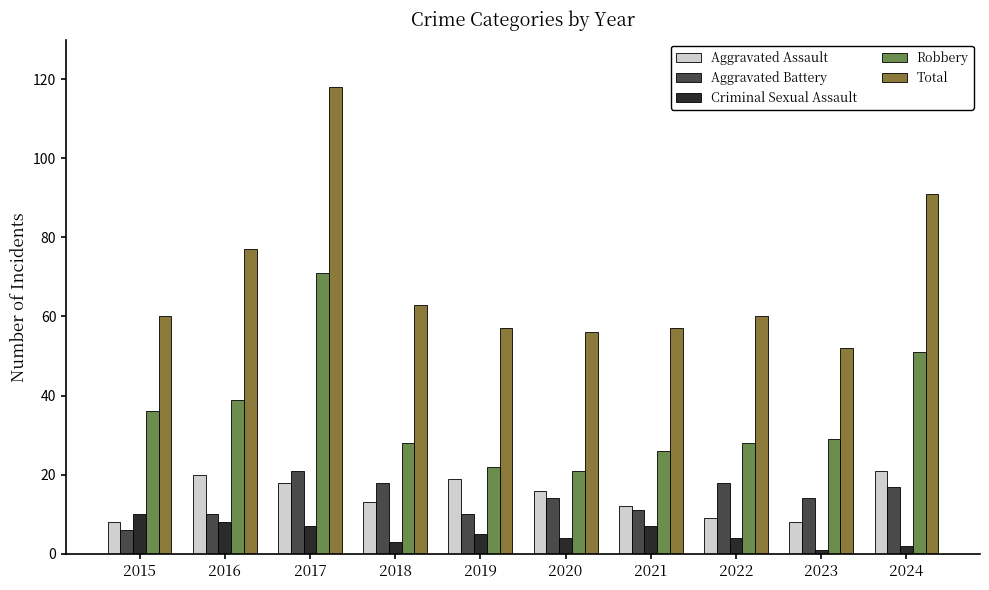

True or false: Aggravated Assault has a value of 4 at 2020.

False